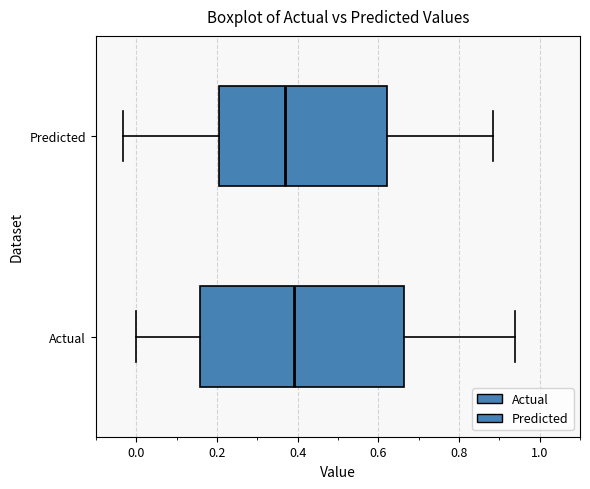

Reading bottom to top, read every box against the x-axis: the position of its median line, the range the box covers, and the ends of its whiskers. The values are not printed on the chart, so give them approximately, as read against the axis.

Actual: median 0.40, box 0.16 to 0.66, whiskers 0.00 to 0.94
Predicted: median 0.36, box 0.20 to 0.62, whiskers -0.04 to 0.88